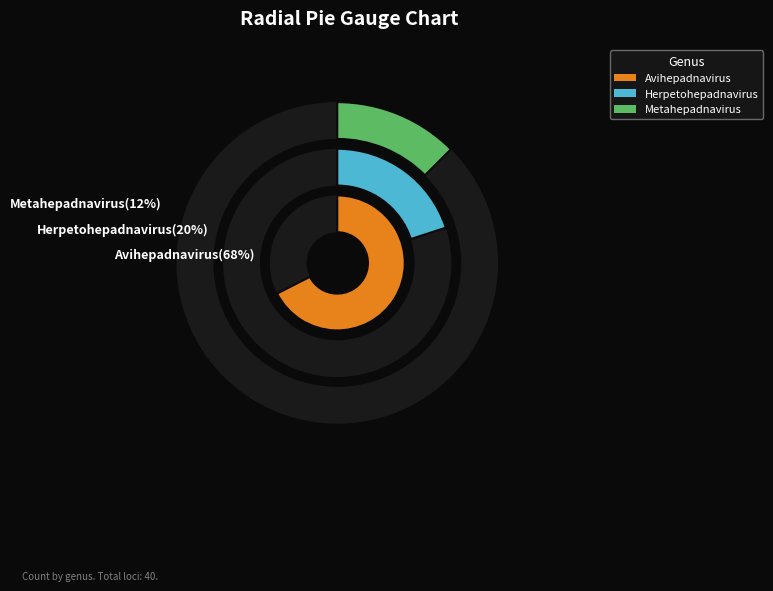

What is the largest slice in the pie chart?

Avihepadnavirus